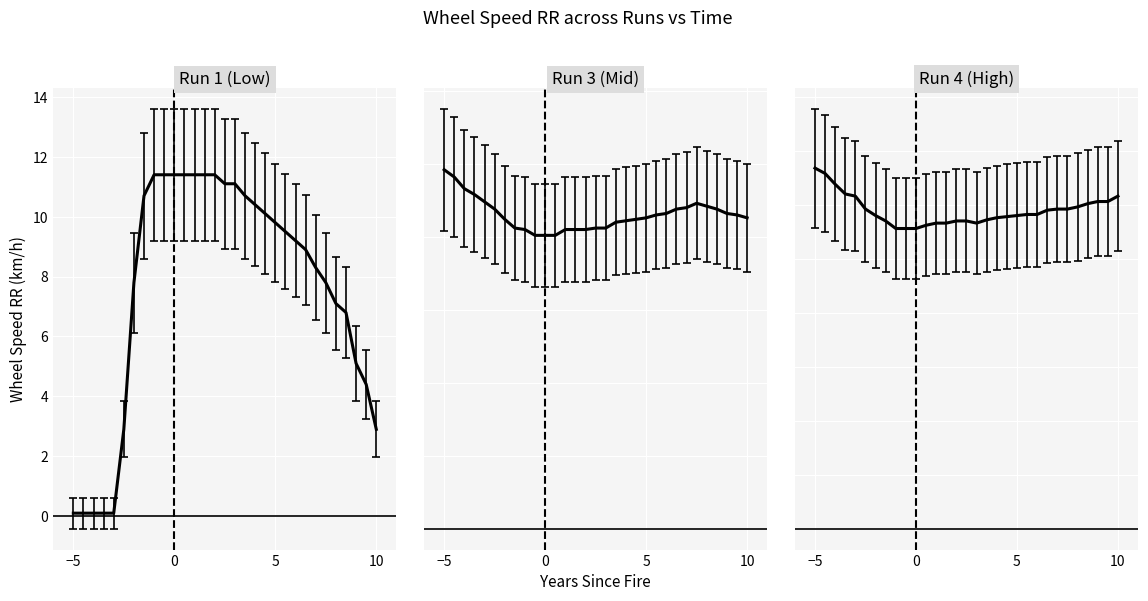

What are all the series names shown in the legend?

run1, run3, run4